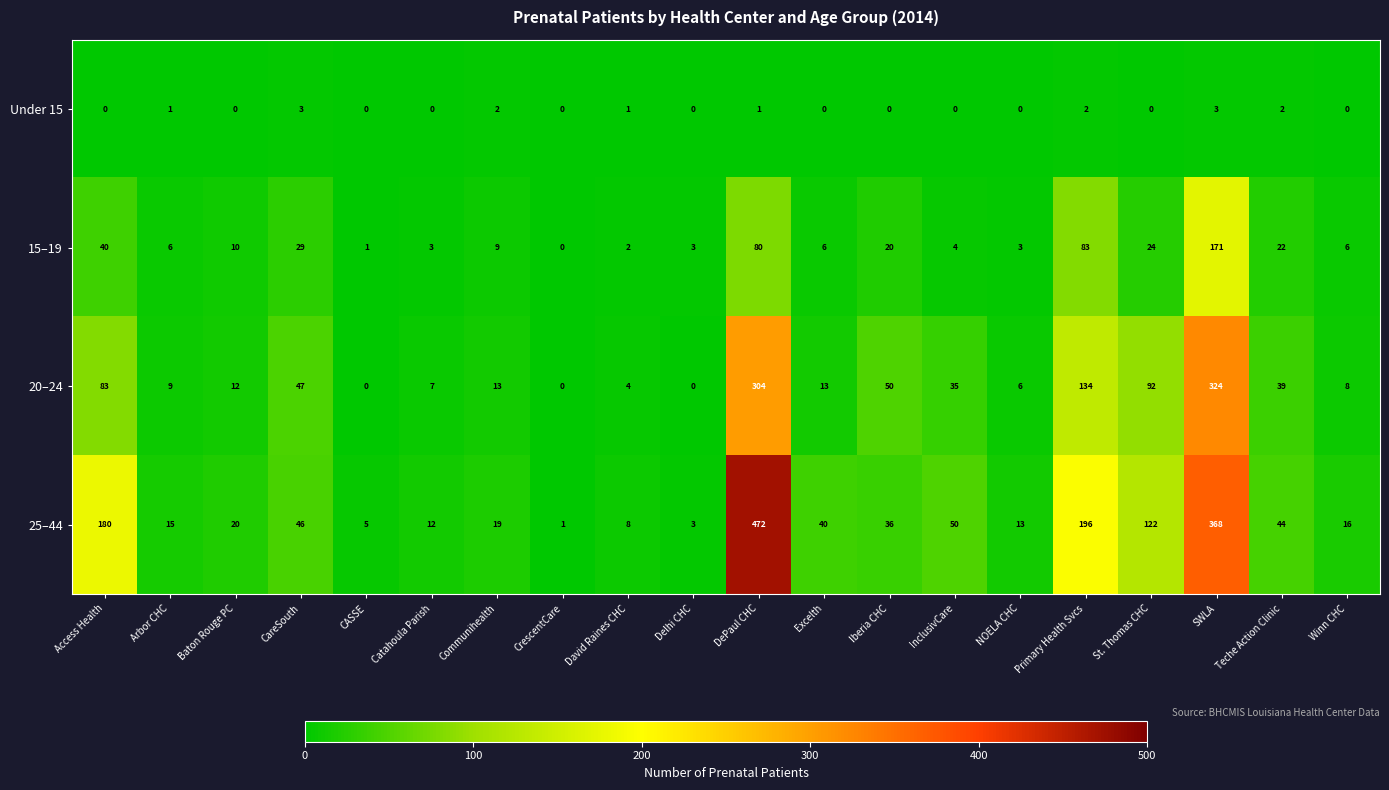

Which label corresponds to the largest value in the chart?

DePaul CHC